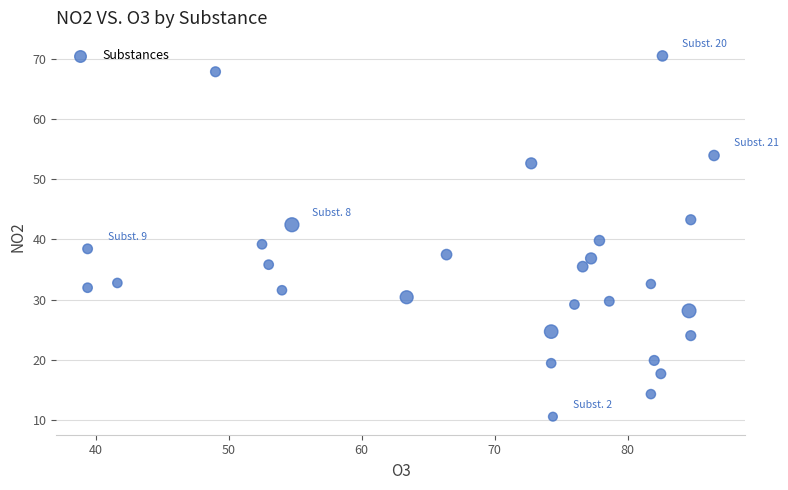

What is the range of Y values (max minus min)?

59.9